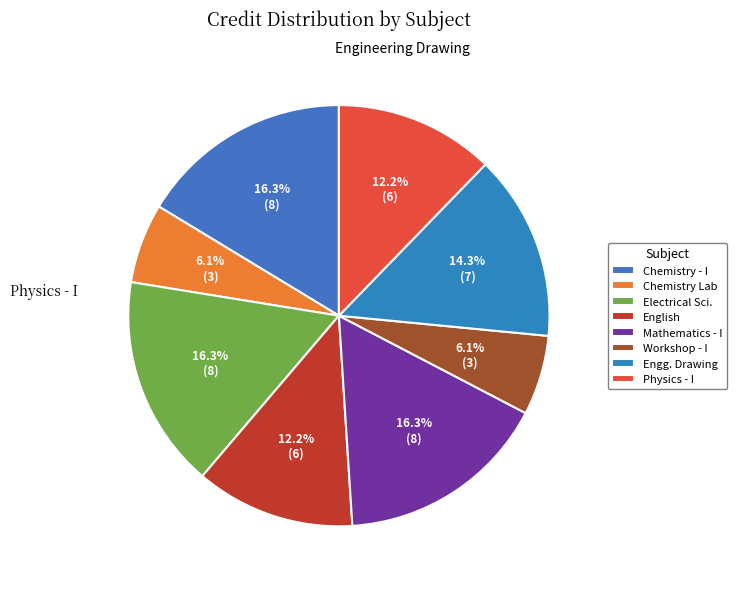

How many slices are in this pie chart?

8